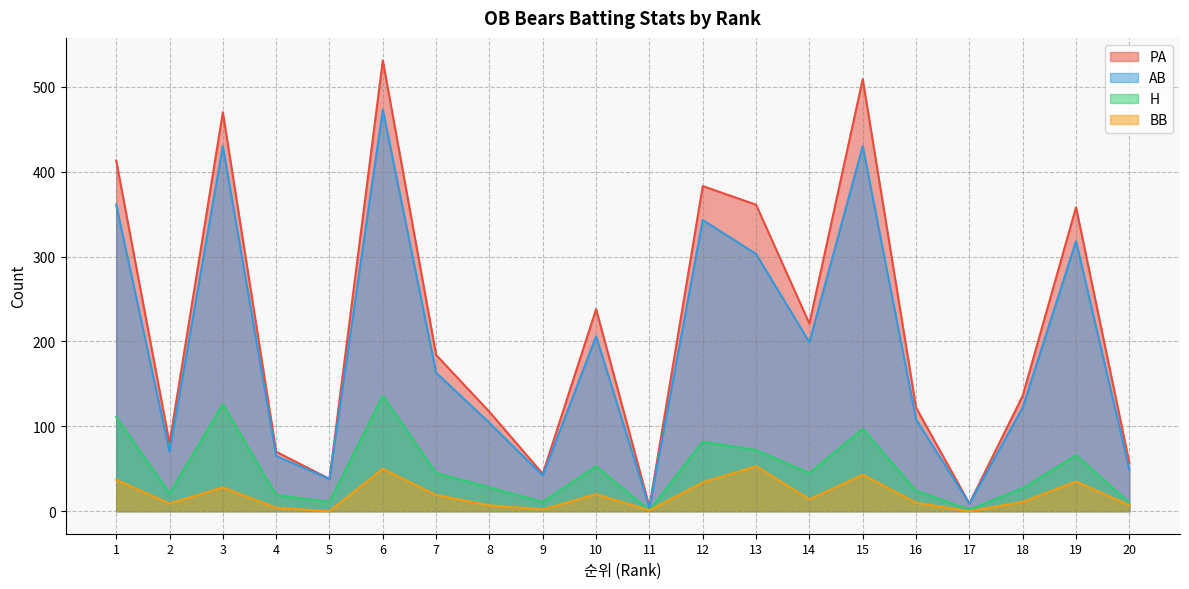

How many data points does each series have?

20